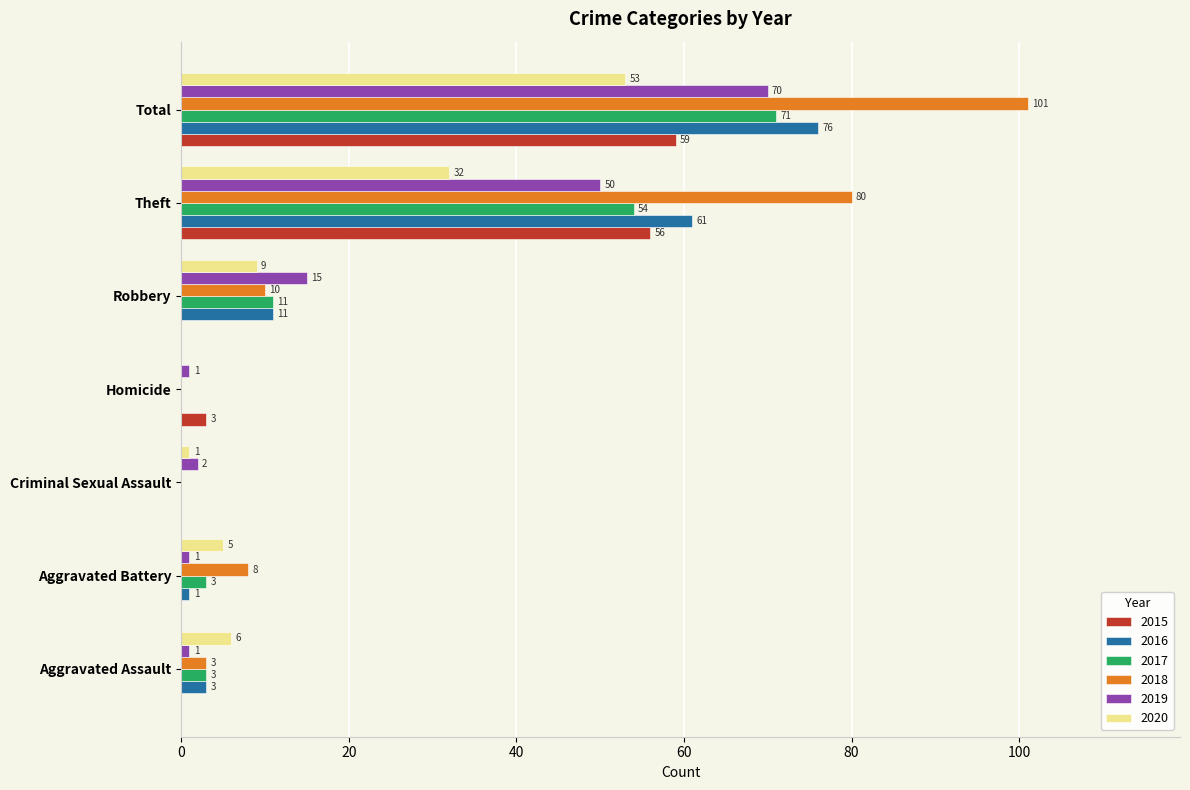

At which label is 2015 closest to 29?

Homicide